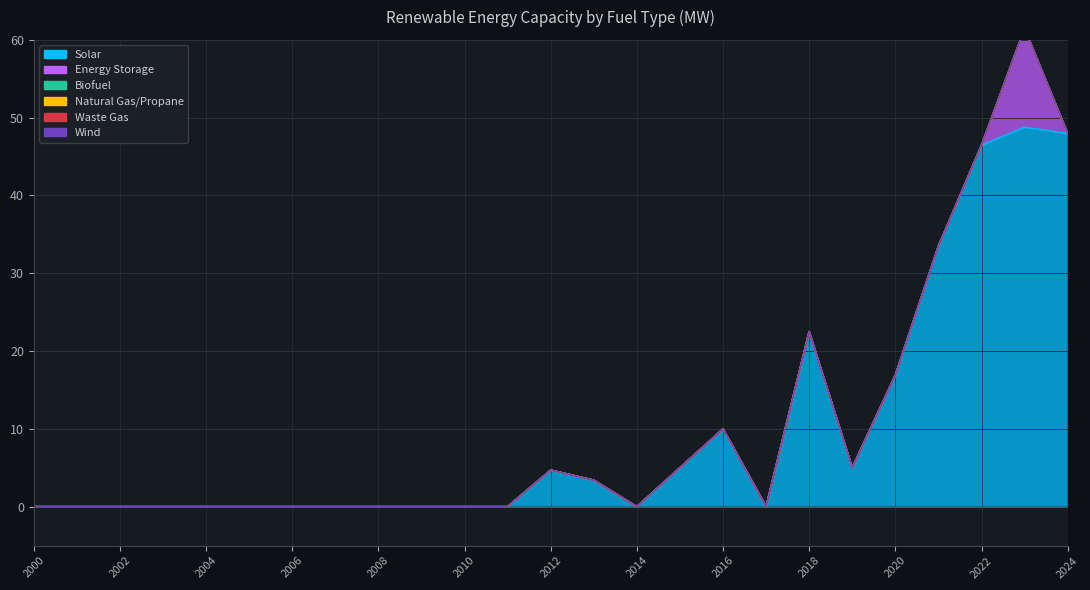

List the labels in order of Wind value, largest first.

2000, 2001, 2002, 2003, 2004, 2005, 2006, 2007, 2008, 2009, 2010, 2011, 2012, 2013, 2014, 2015, 2016, 2017, 2018, 2019, 2020, 2021, 2022, 2023, 2024